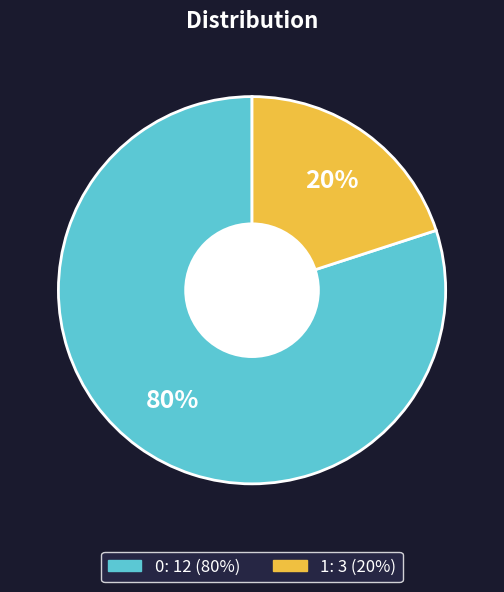

Is there a majority slice in this chart?

Yes